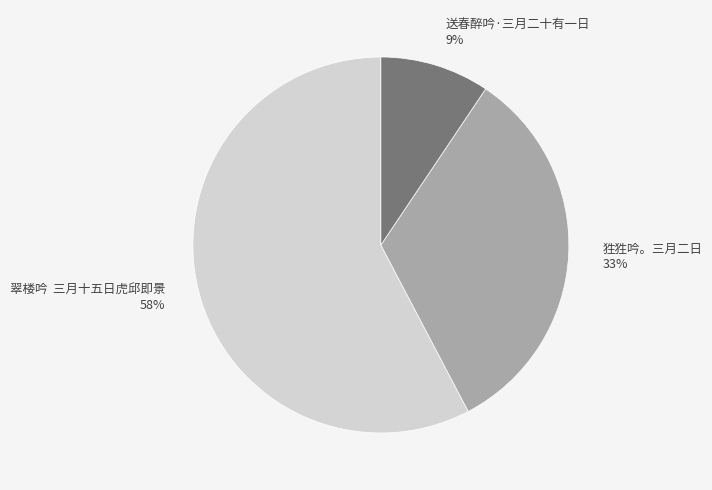

Does any single category account for the majority?

Yes